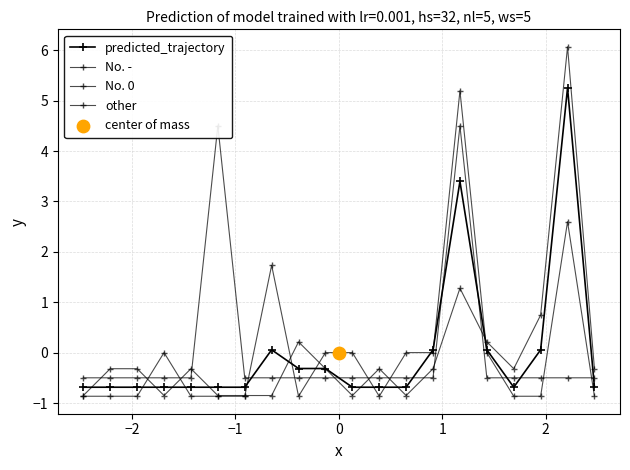

Which series contains the highest Y value?

No. -